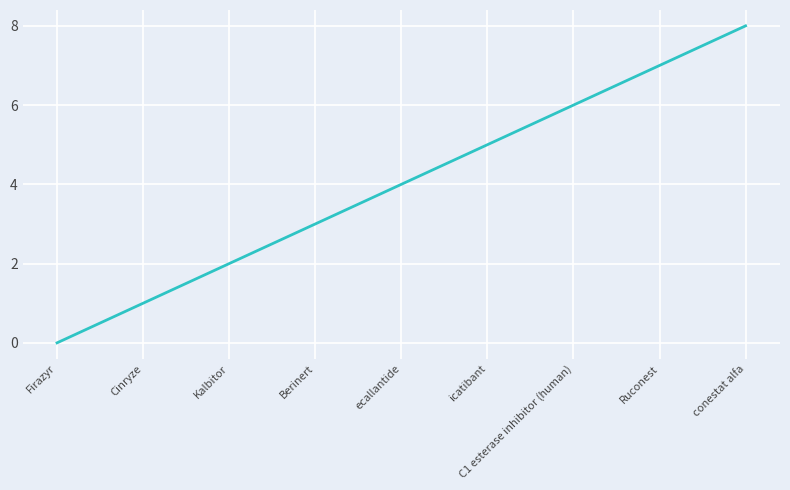

Reading left to right, transcribe all the data shown in this chart.

Firazyr=0	Cinryze=1	Kalbitor=2	Berinert=3	ecallantide=4	icatibant=5	C1 esterase inhibitor (human)=6	Ruconest=7	conestat alfa=8